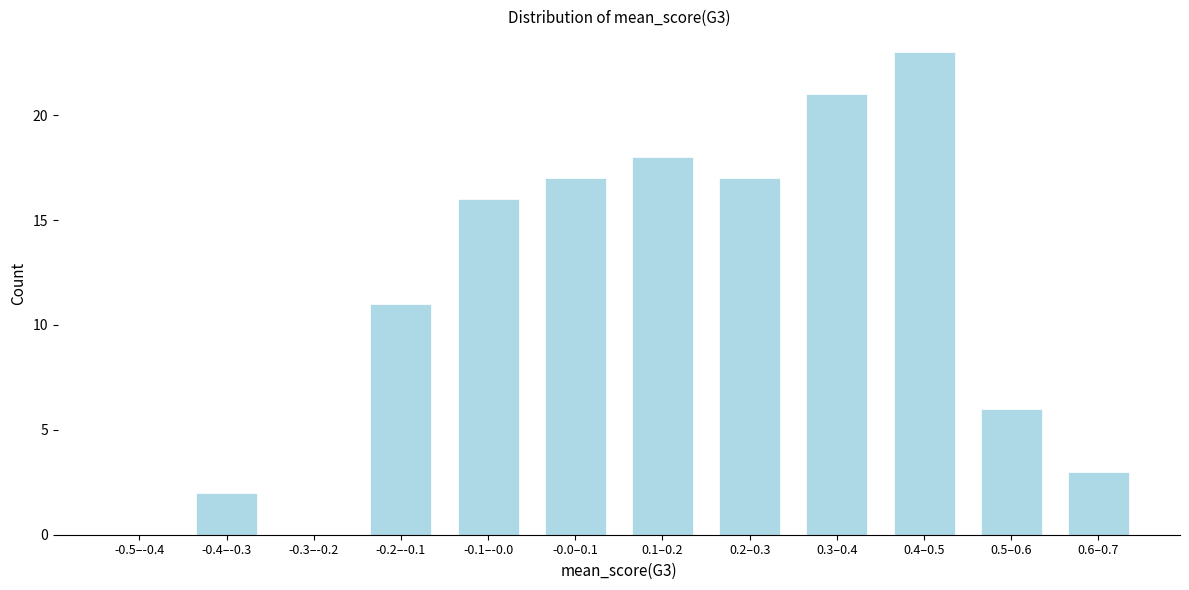

Reading left to right, transcribe all the data shown in this chart.

-0.5–-0.4=0	-0.4–-0.3=2	-0.3–-0.2=0	-0.2–-0.1=11	-0.1–-0.0=16	-0.0–0.1=17	0.1–0.2=18	0.2–0.3=17	0.3–0.4=21	0.4–0.5=23	0.5–0.6=6	0.6–0.7=3